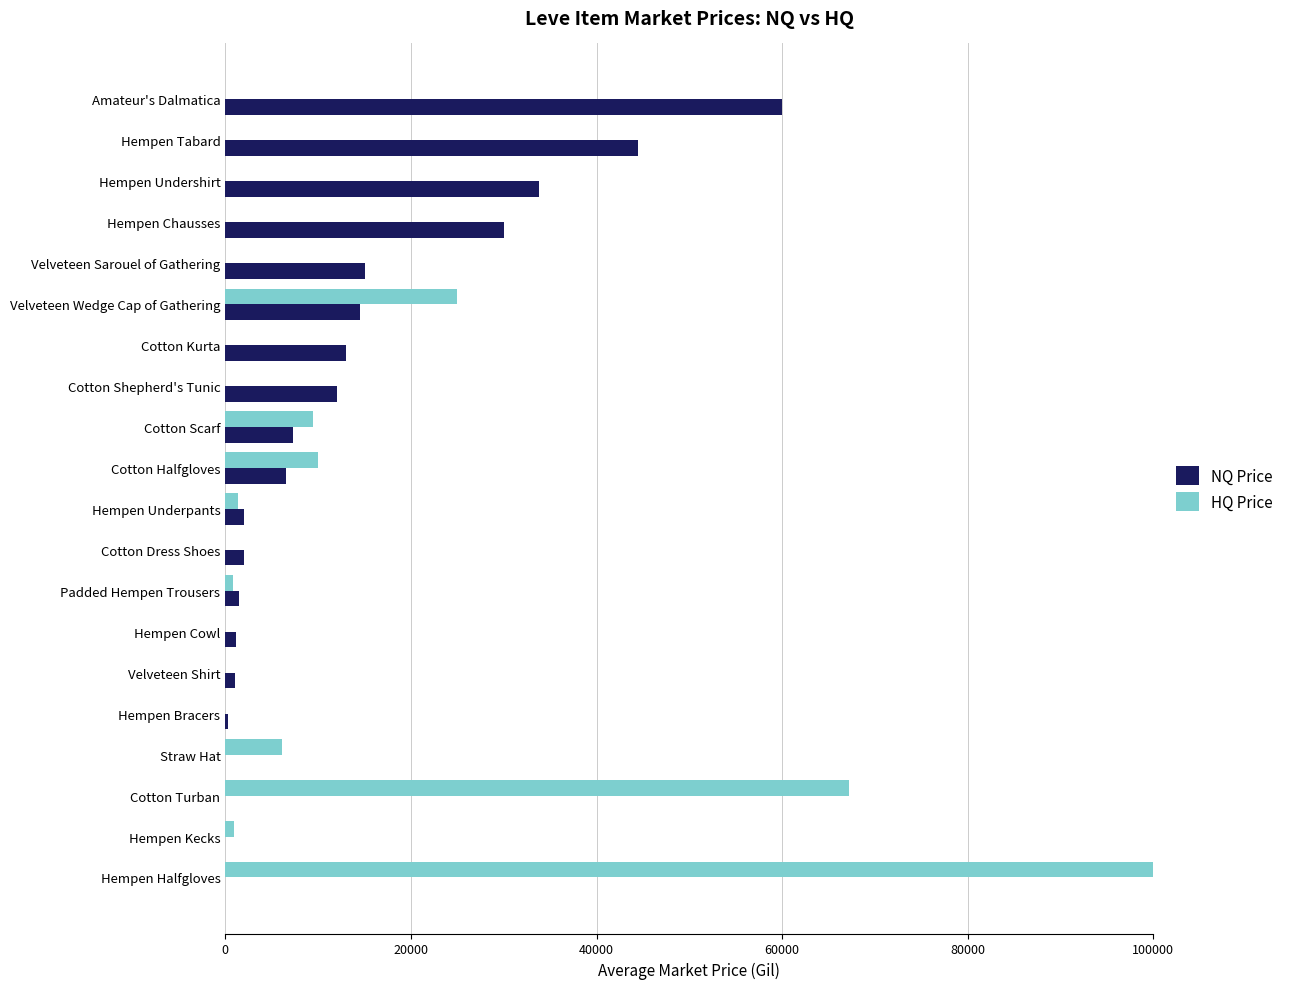

How many distinct data groups are displayed?

2